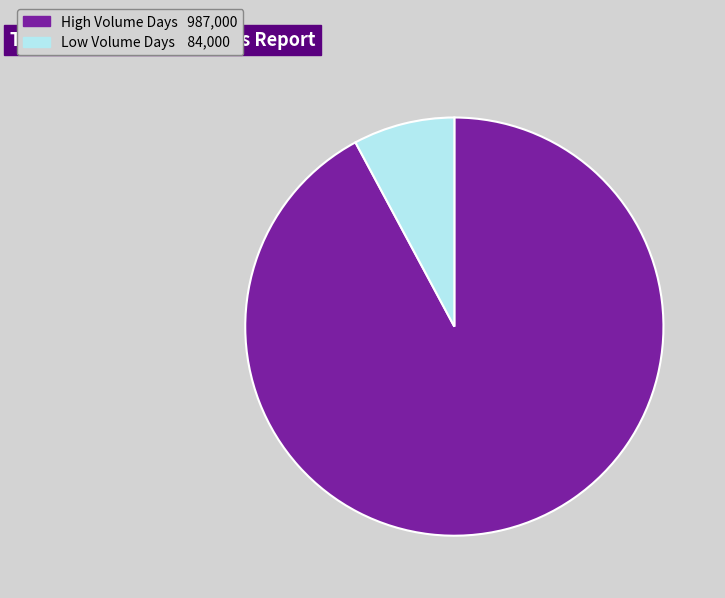

Is there a majority slice in this chart?

Yes